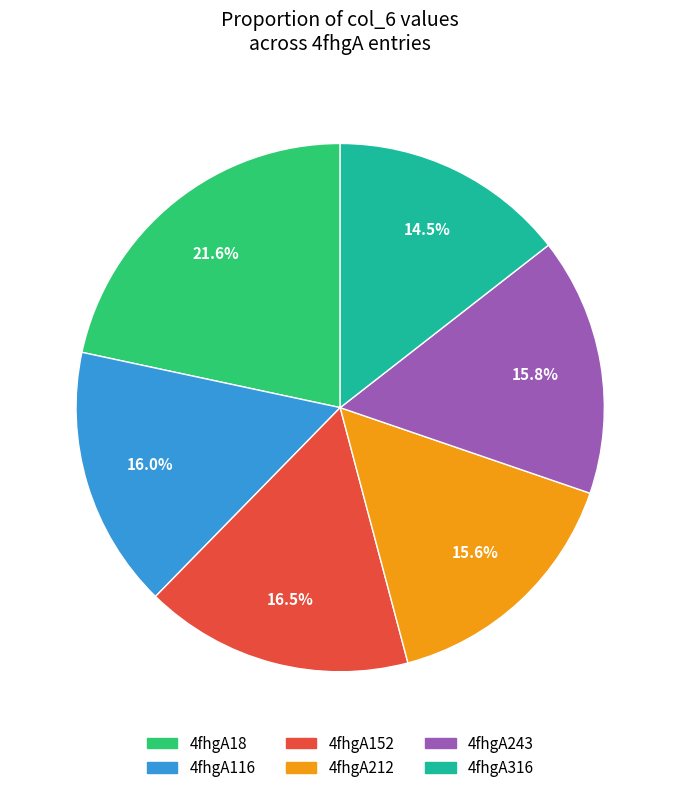

Is it true that 4fhgA152 is 4% of the pie?

False